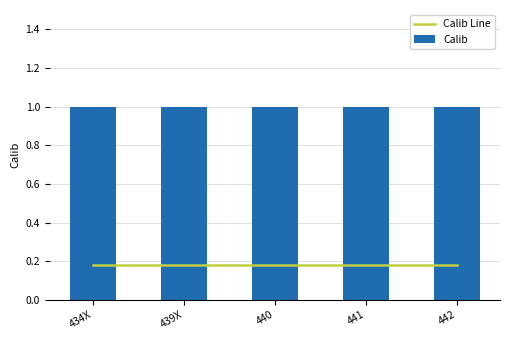

The Calib Line series shows 0.2 at 439X. True or false?

True